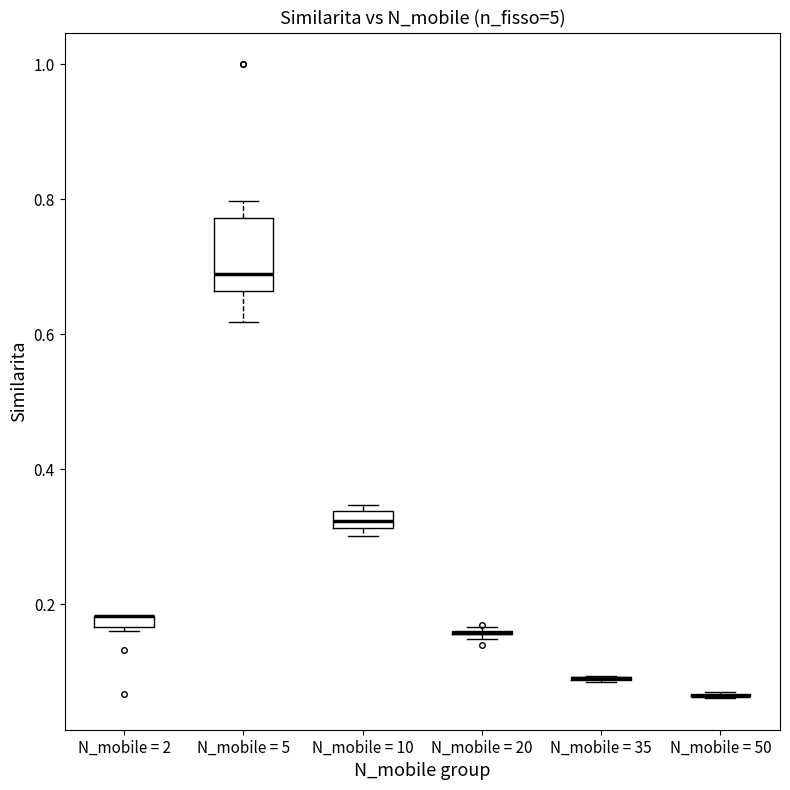

Where is the lower edge of the box for N_mobile = 2 on the y-axis? The values are not printed on the chart, so give them approximately, as read against the axis.

0.16